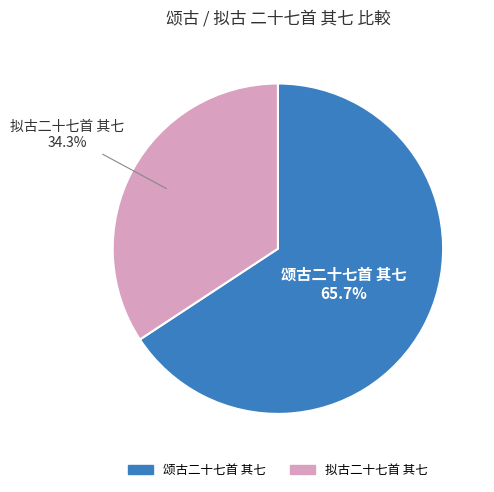

What is the ratio of the value at 拟古二十七首 其七 to the value at 颂古二十七首 其七?

0.5